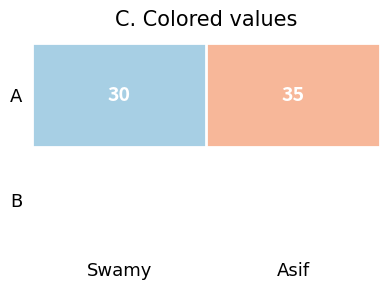

Which label corresponds to the largest value in the chart?

Asif